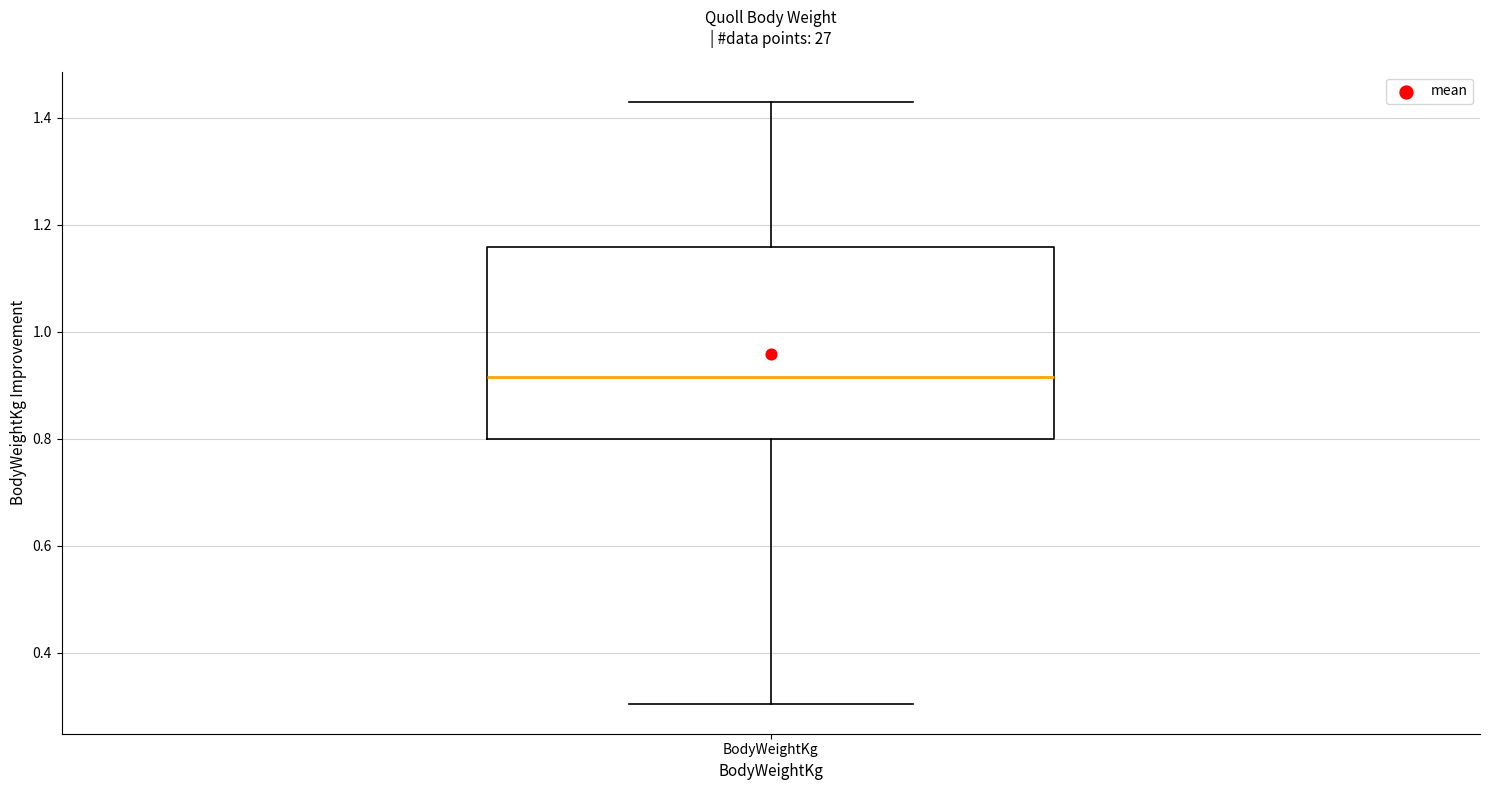

Where is the upper edge of the box for BodyWeightKg on the y-axis? The values are not printed on the chart, so give them approximately, as read against the axis.

1.16